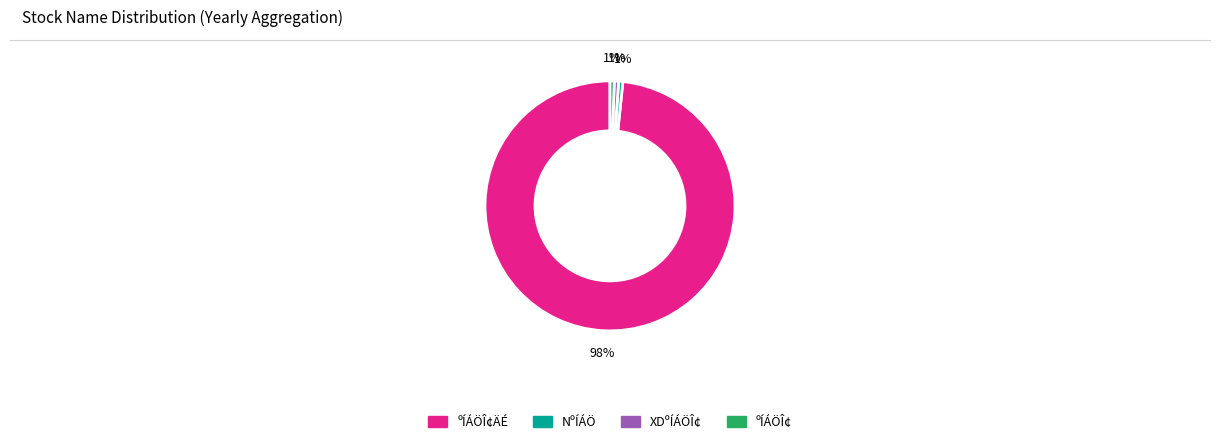

Is there any slice that represents more than half of the pie?

Yes